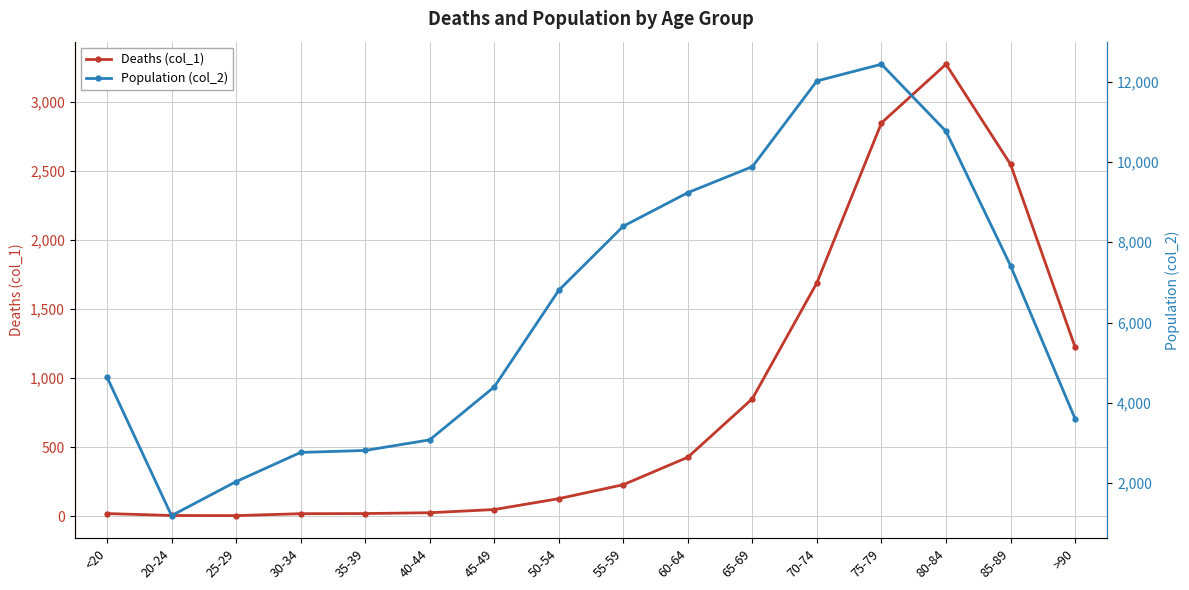

Does the chart display data point markers on the line(s)?

Yes